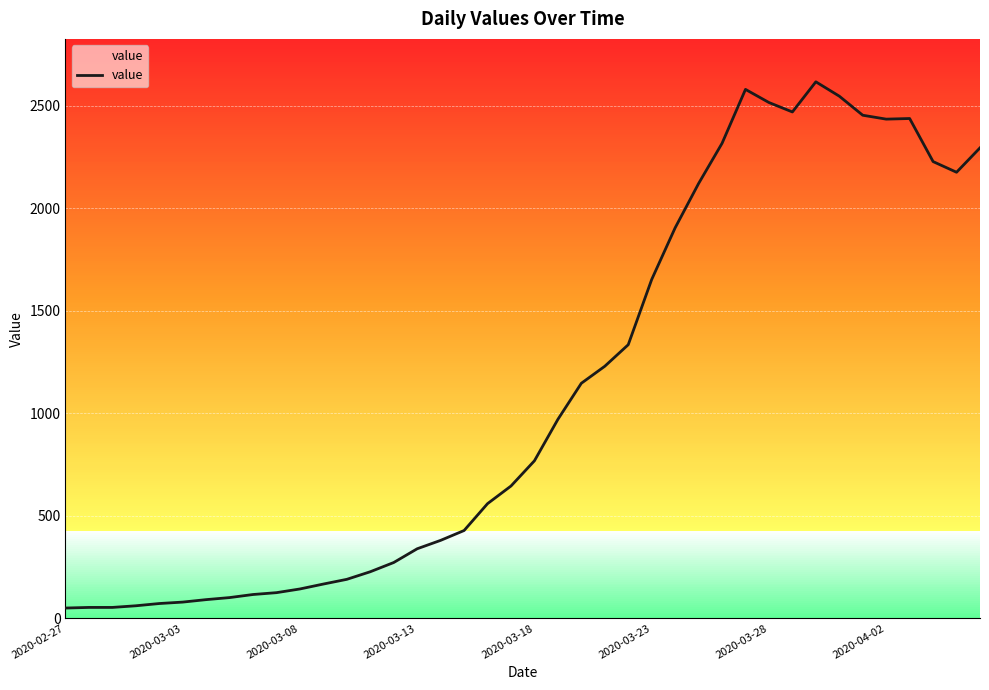

What is the maximum value shown in the chart?

2616